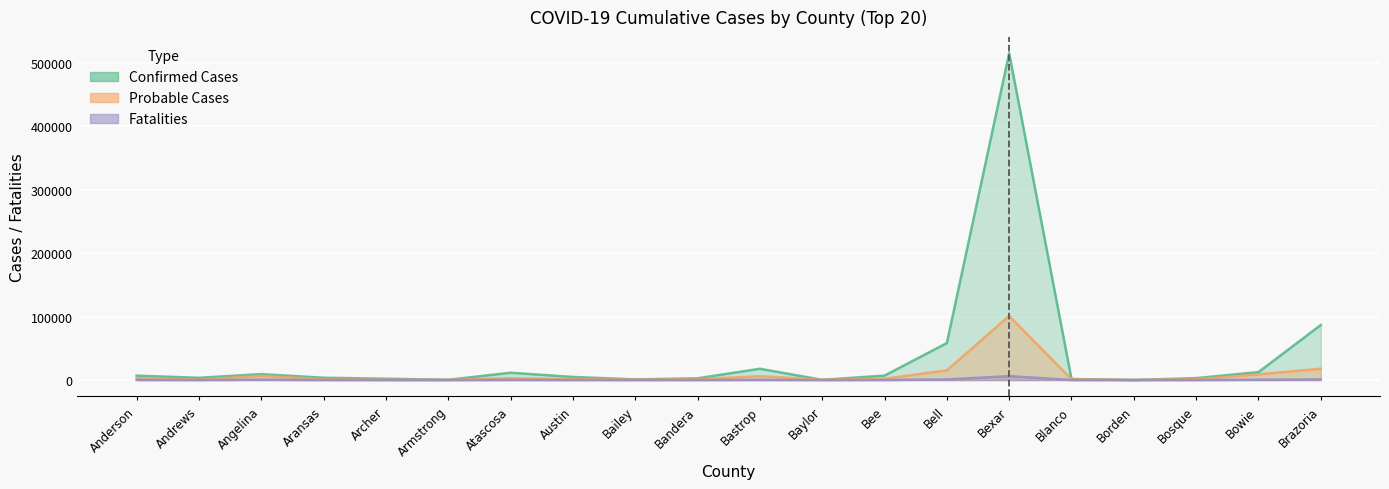

How many lines are shown in the chart?

3